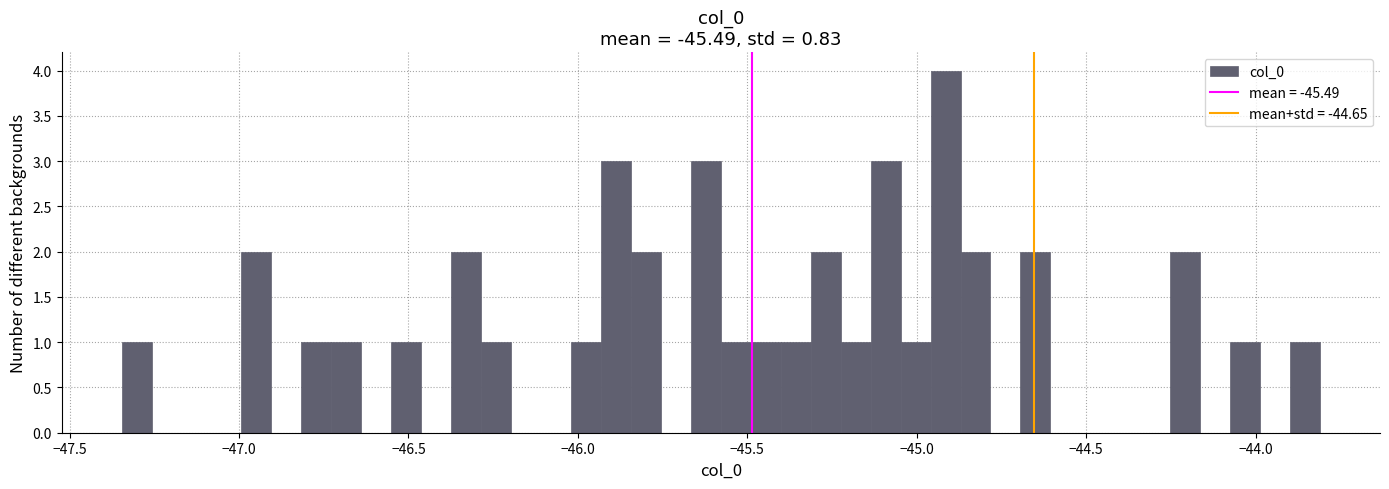

Around what value on the x-axis is the tallest bar? Give the approximate position of its centre, as read against the axis.

-44.90